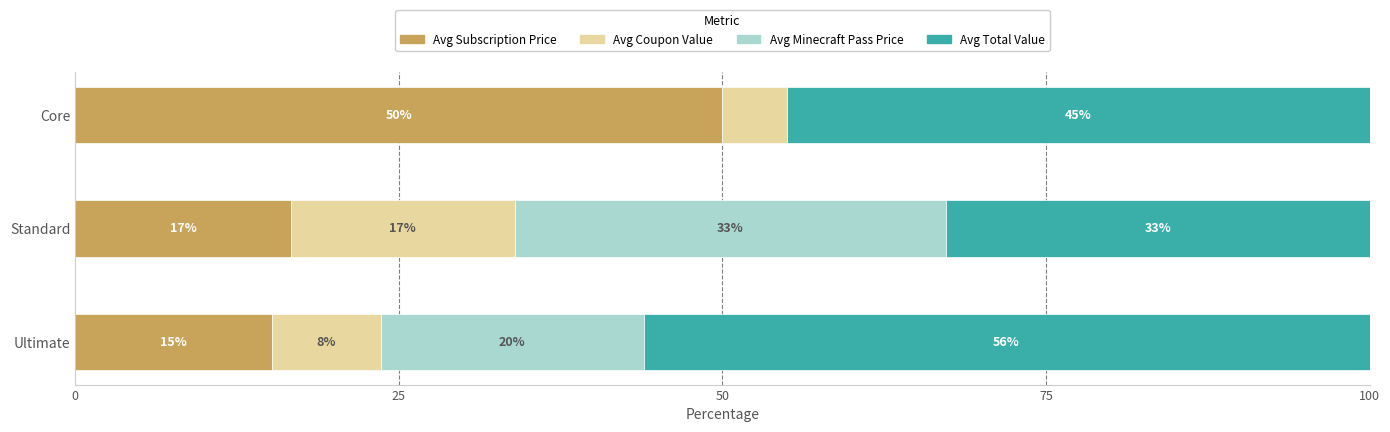

True or false: Avg Subscription Price has a value of 16.7 at 25.

True